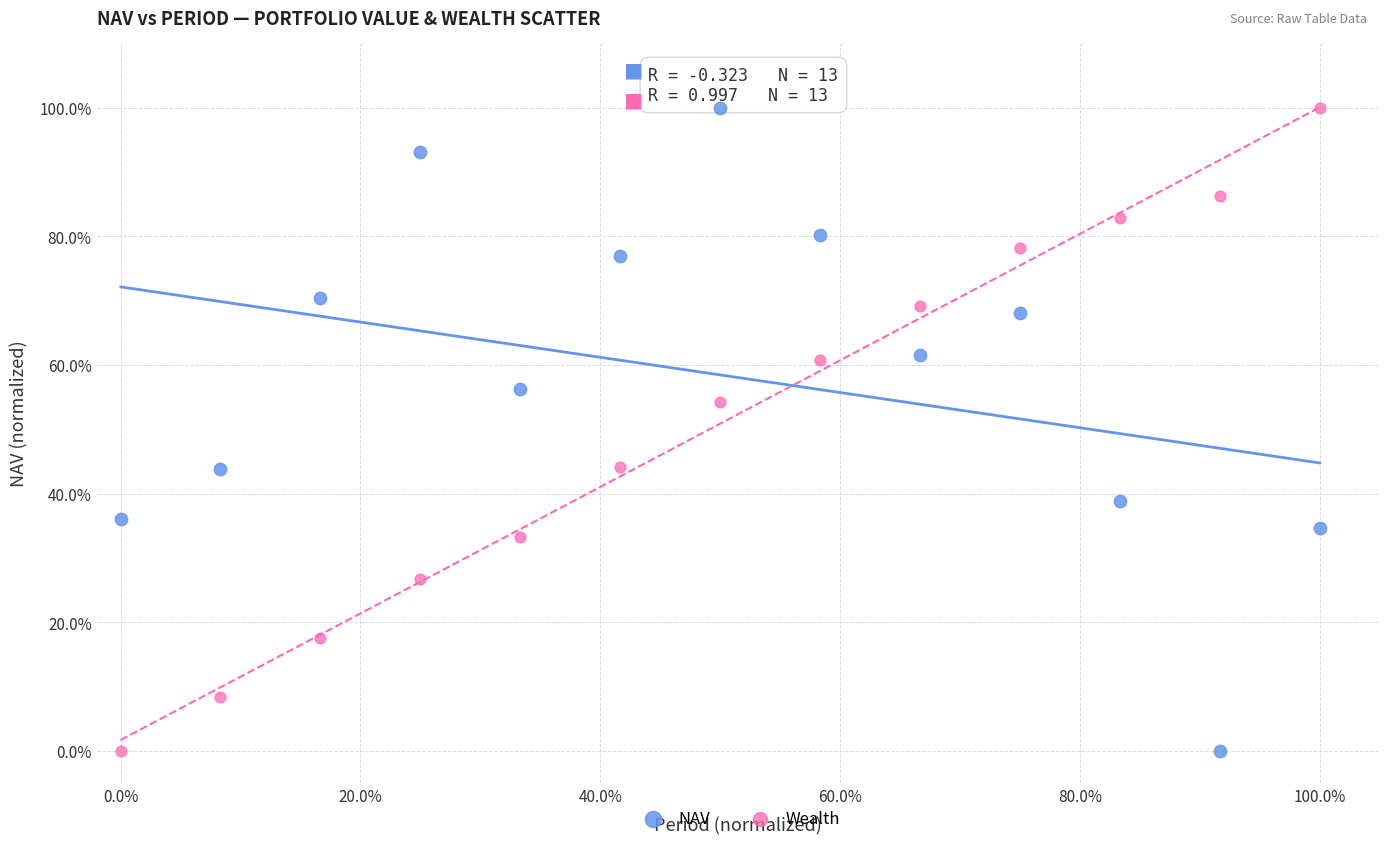

What is the X range (max minus min) for the scatter plot?

100.0